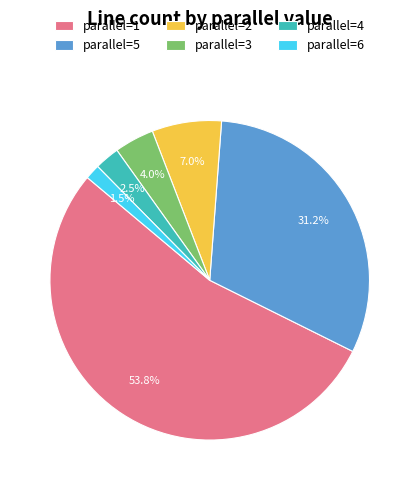

Does parallel=6 represent more than half of the total?

No